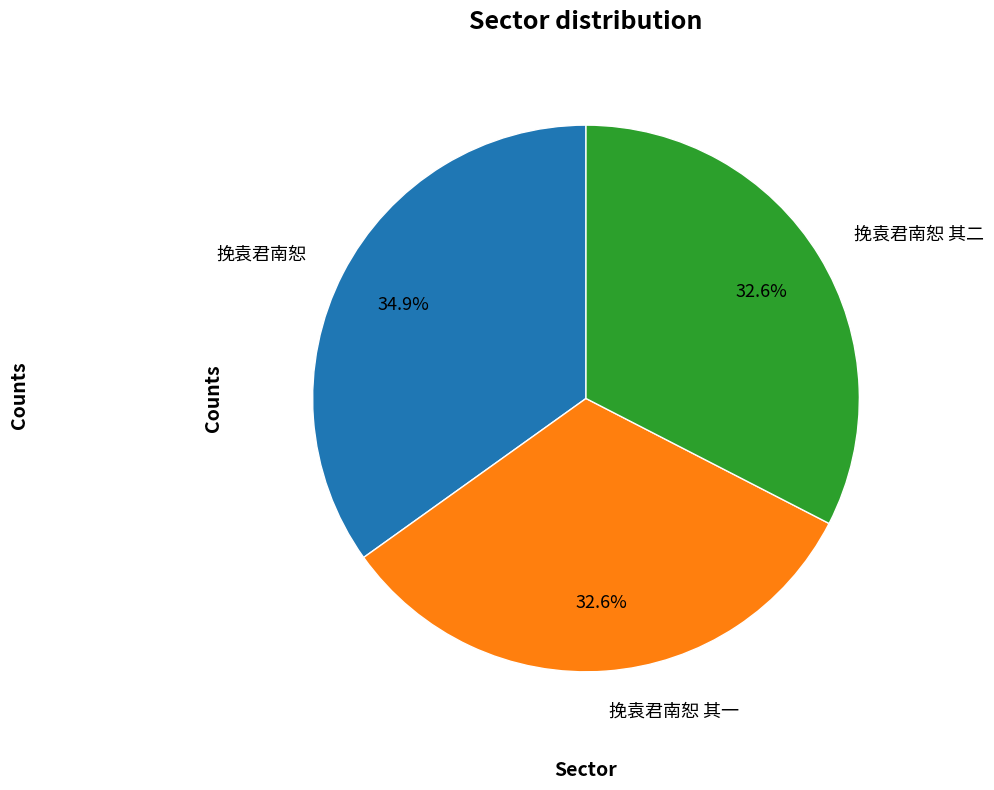

True or false: 挽袁君南恕 accounts for 35% of the total.

True